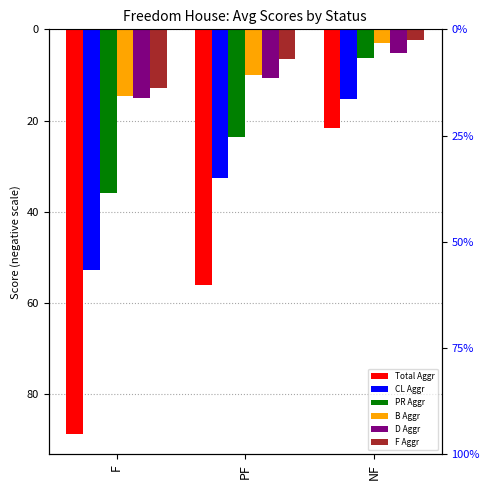

Rank the series by their maximum value, from lowest to highest.

Total Aggr, CL Aggr, PR Aggr, D Aggr, B Aggr, F Aggr